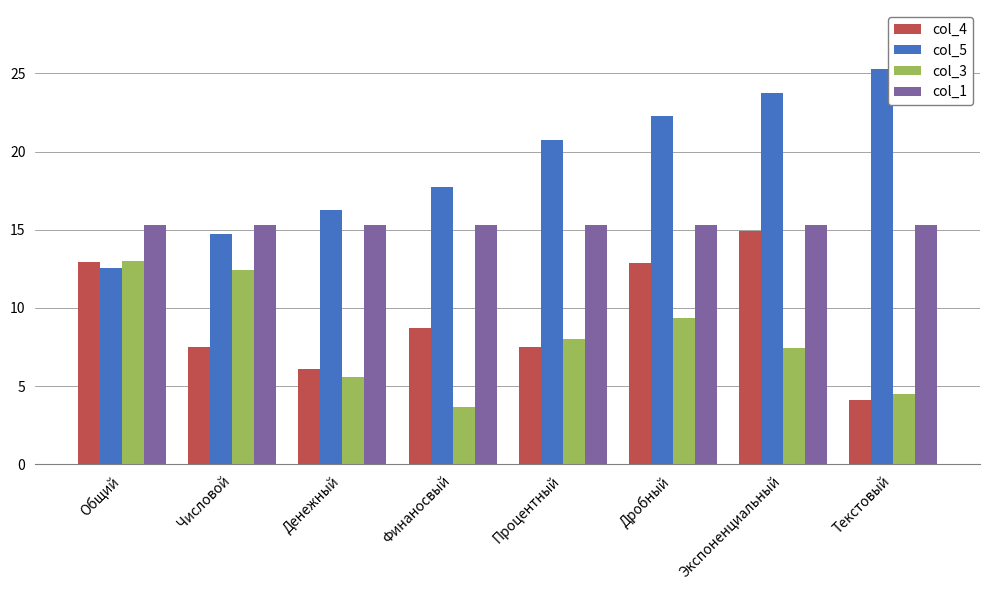

What are all the series names shown in the legend?

col_4, col_5, col_3, col_1